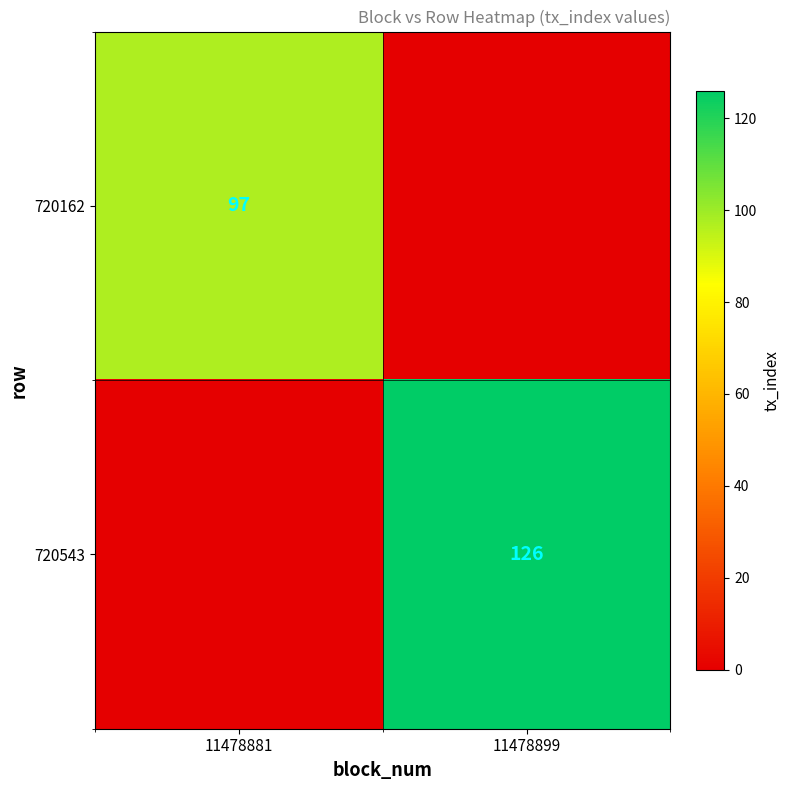

True or false: 720162 has a value of 97 at 11478881.

True